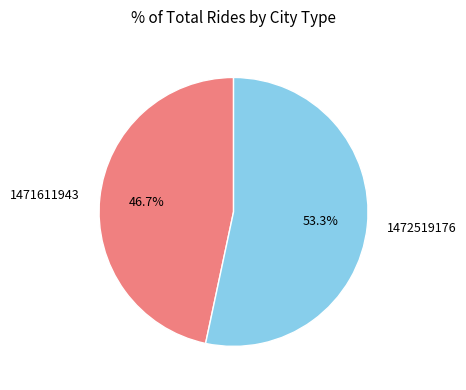

Approximately how many times larger is the value at 1472519176 compared to 1471611943?

1.1